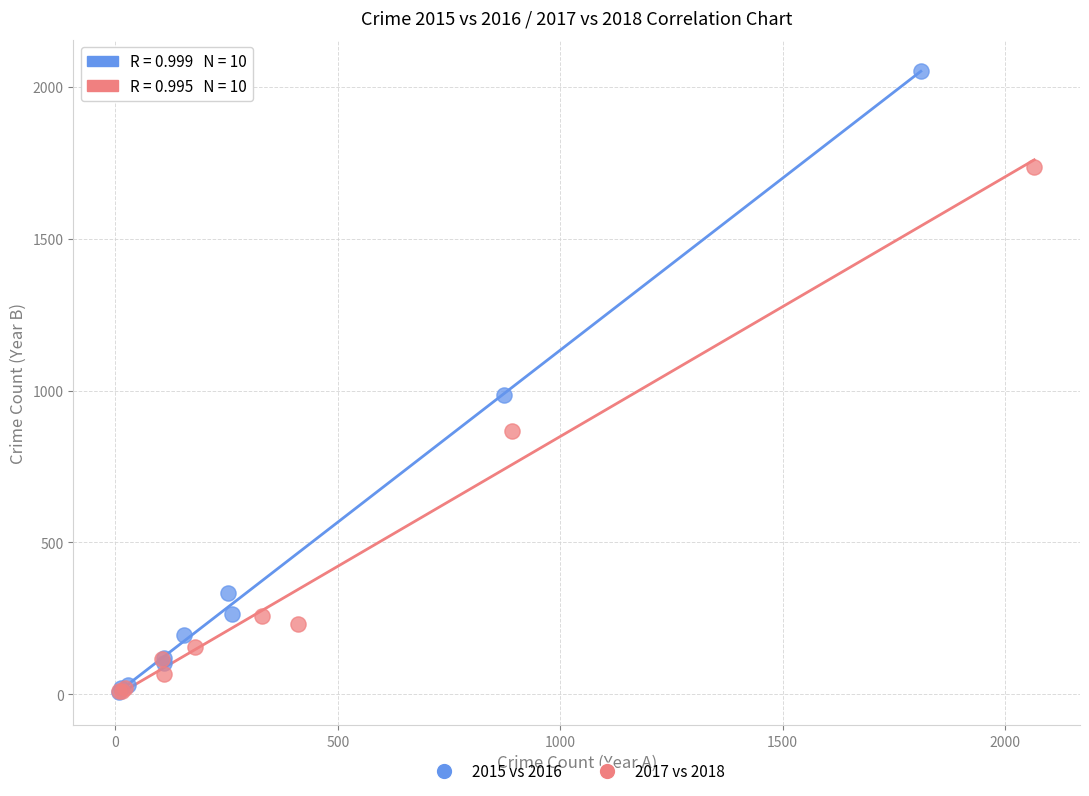

Which series has the largest Y range (max minus min)?

2015 vs 2016